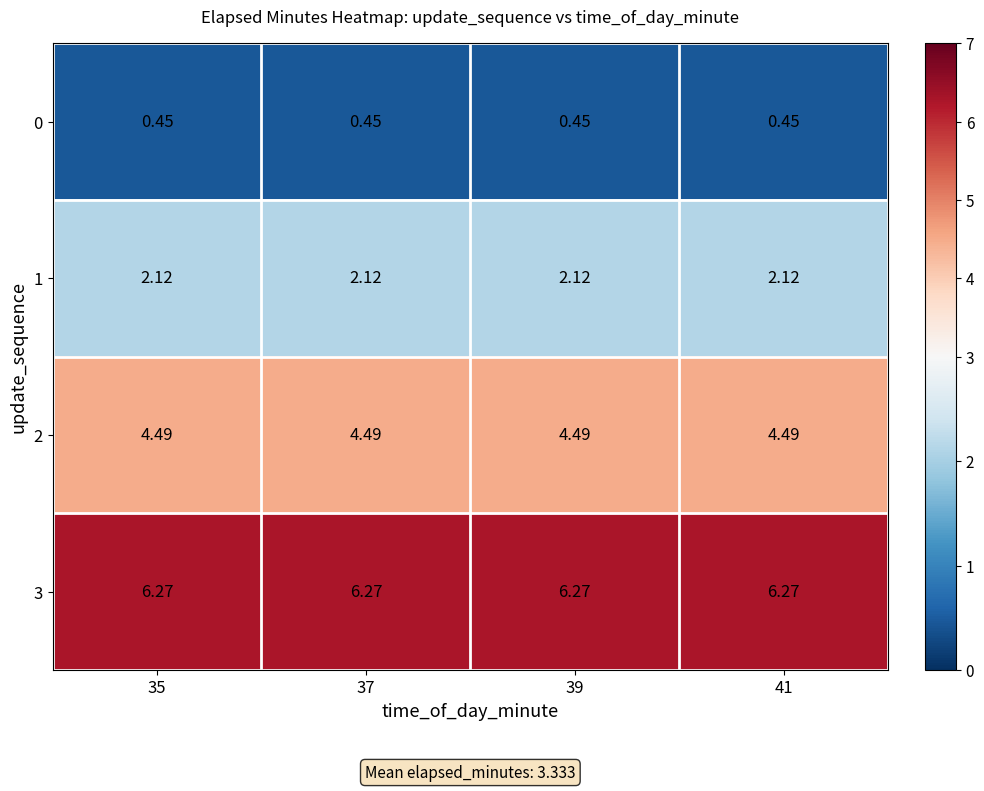

Is the value of 0 at 37 greater than the value of 1 at 39?

No